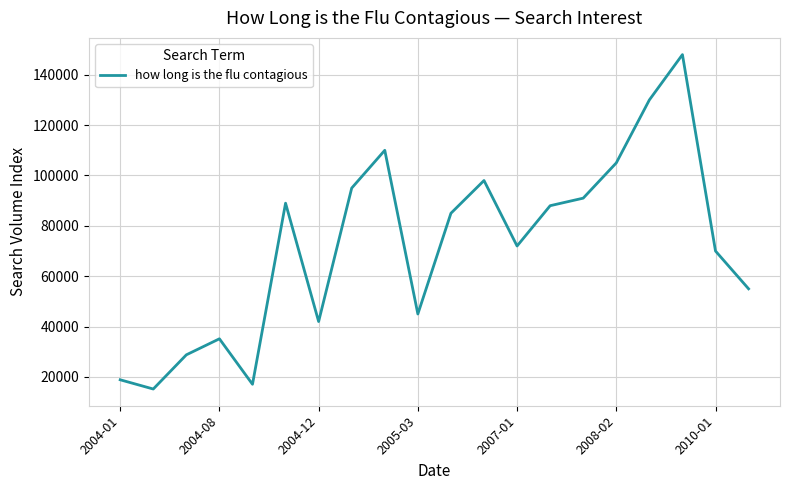

What is the smallest value displayed?

15207.0